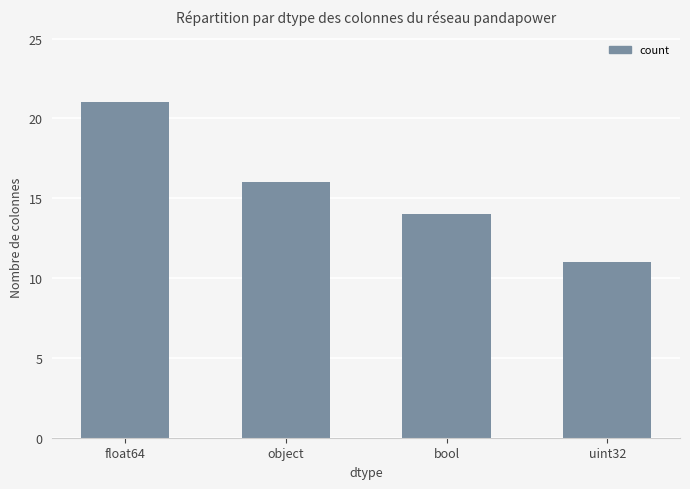

How many data points are less than 16?

2